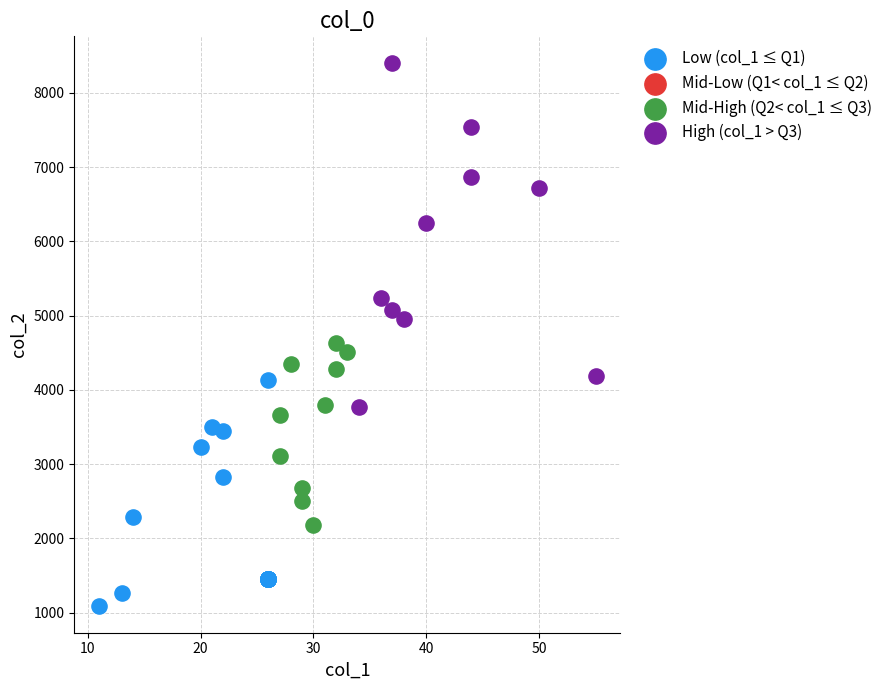

Which series reaches the maximum Y coordinate?

High (col_1 > Q3)